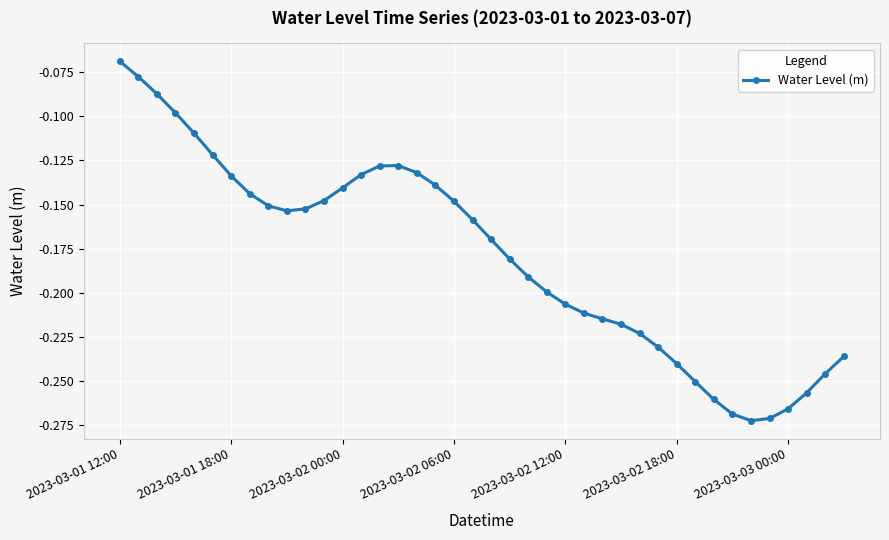

How many data points does each series have?

40